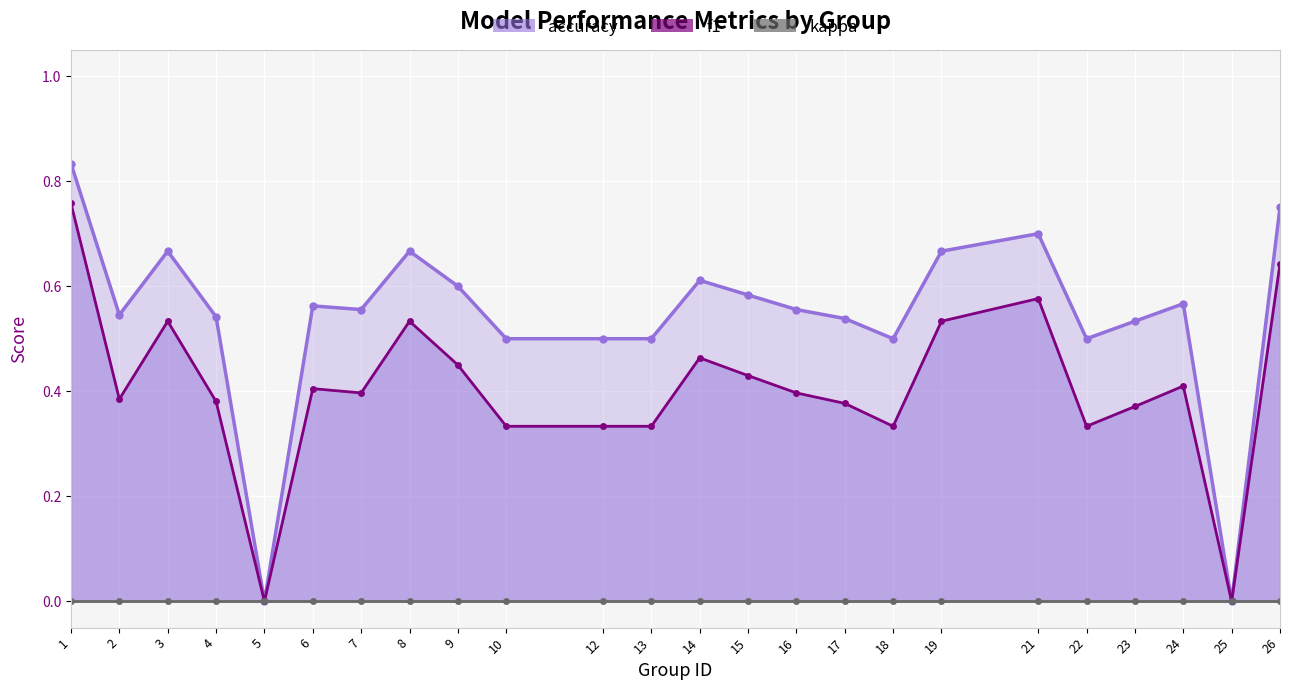

How many distinct data groups are displayed?

3